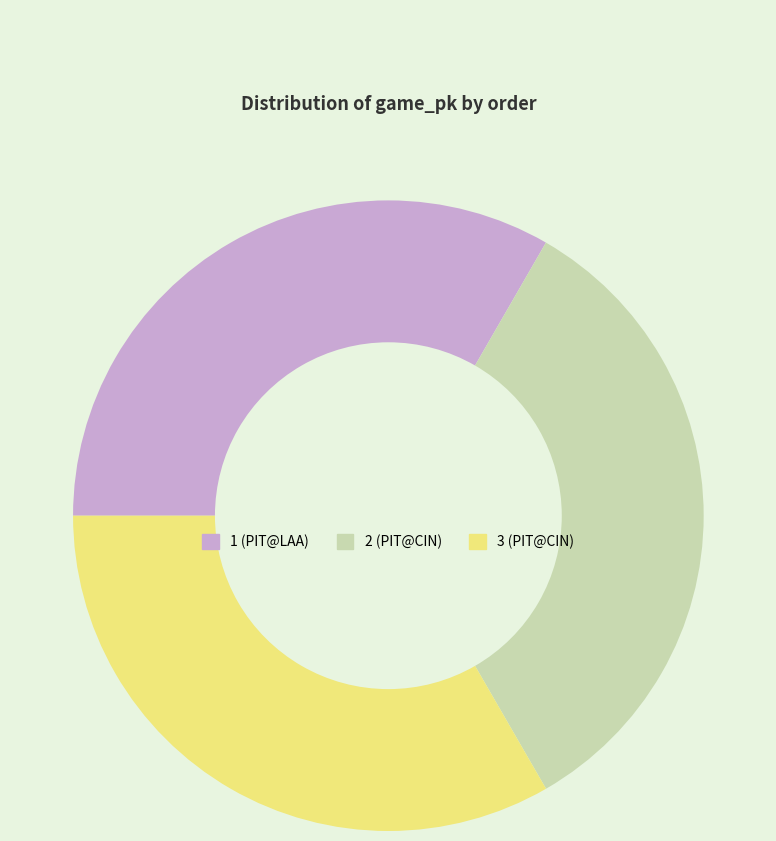

Combined, do 1 and 2 account for over 50%?

Yes